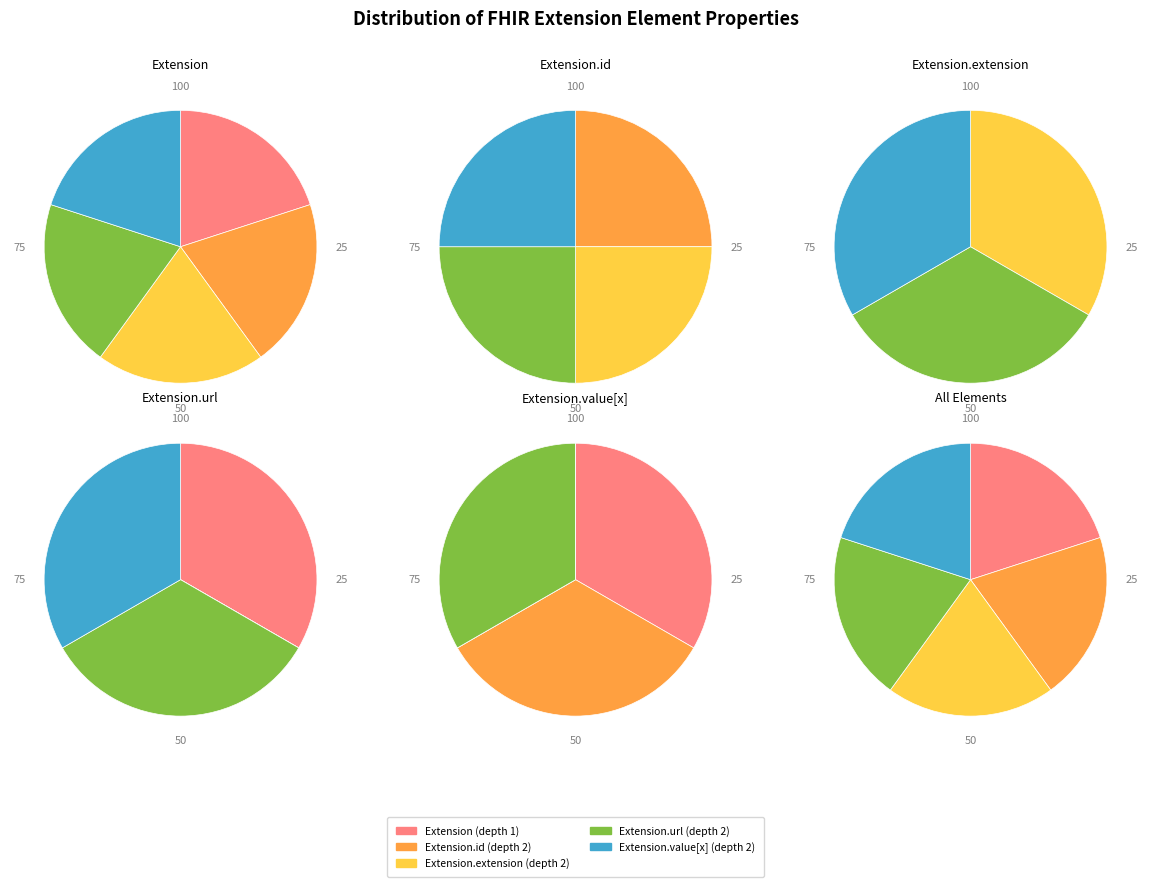

Rank the categories by value from lowest to highest.

Extension.id, Extension.extension, Extension.value[x], Extension, Extension.url